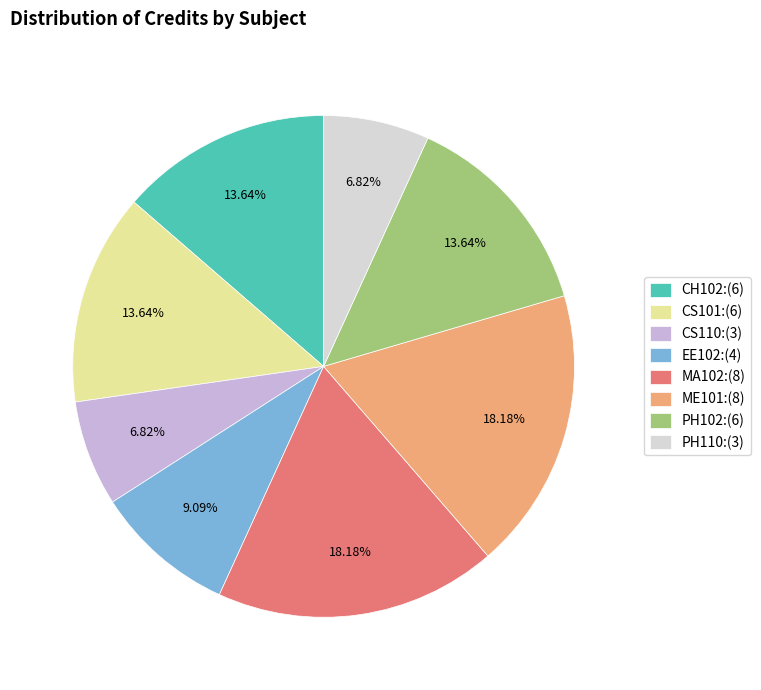

What is the change in value from ME101 to PH110?

-5